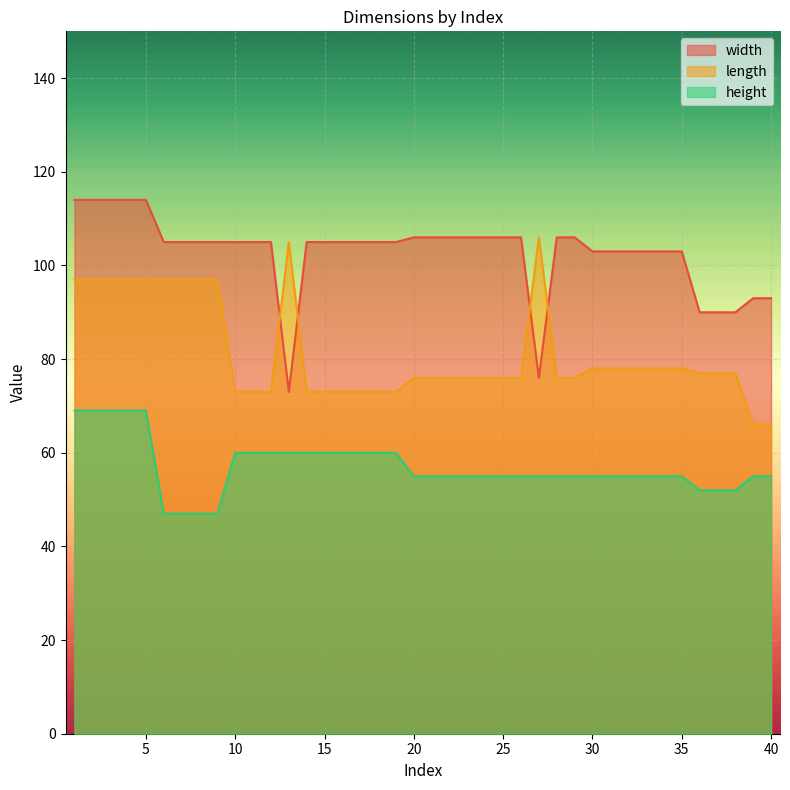

What is the difference between the second highest and minimum values in the length series?

39